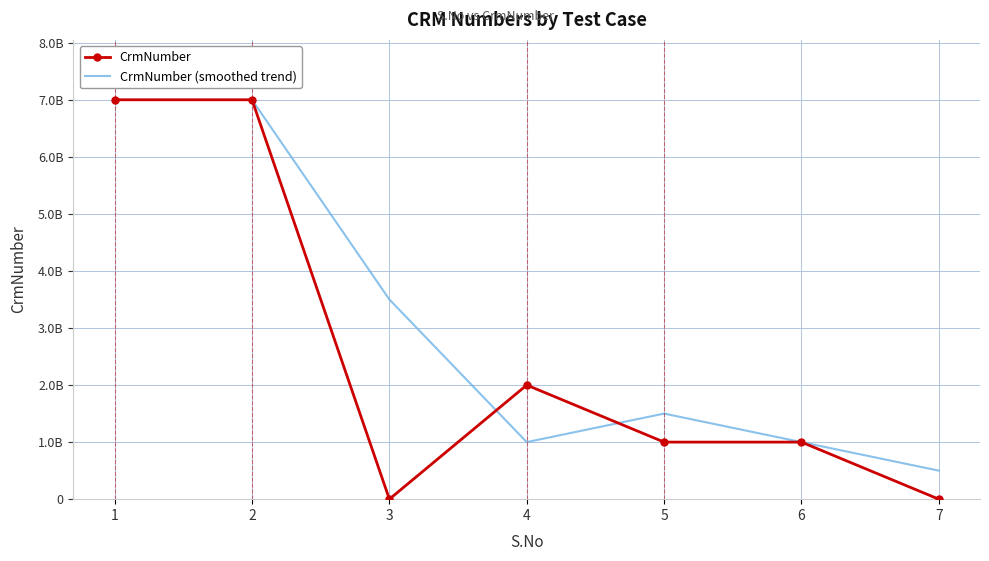

What are all the series names shown in the legend?

CrmNumber, CrmNumber (smoothed trend)